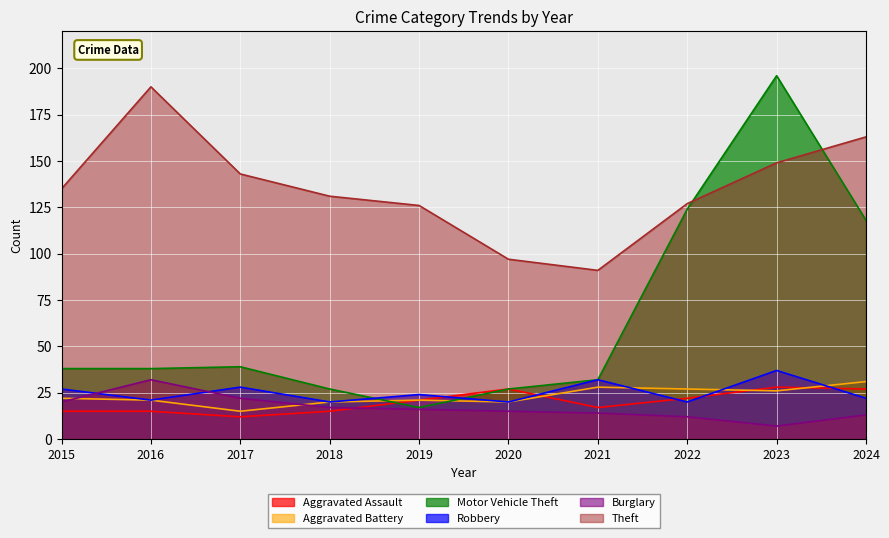

How many interior local valleys does the Burglary series have?

1